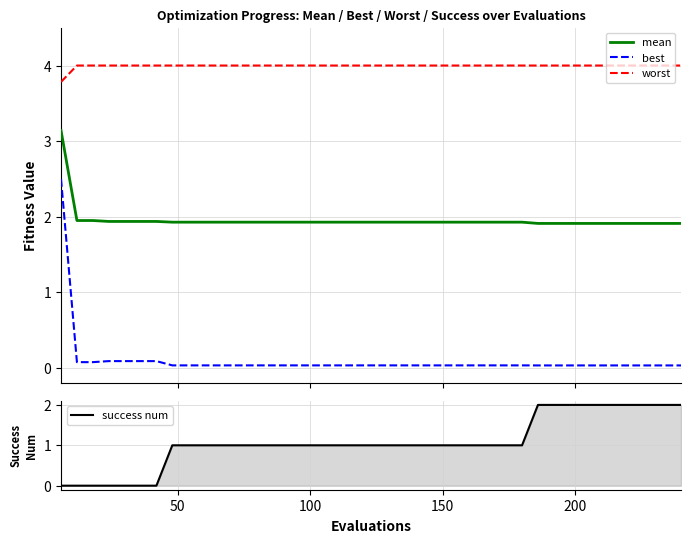

True or false: worst and mean cross at least once.

False